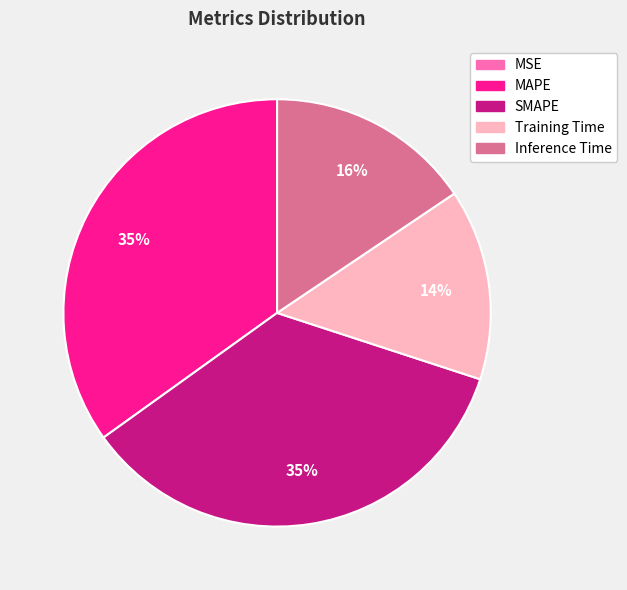

Is there any slice that represents more than half of the pie?

No